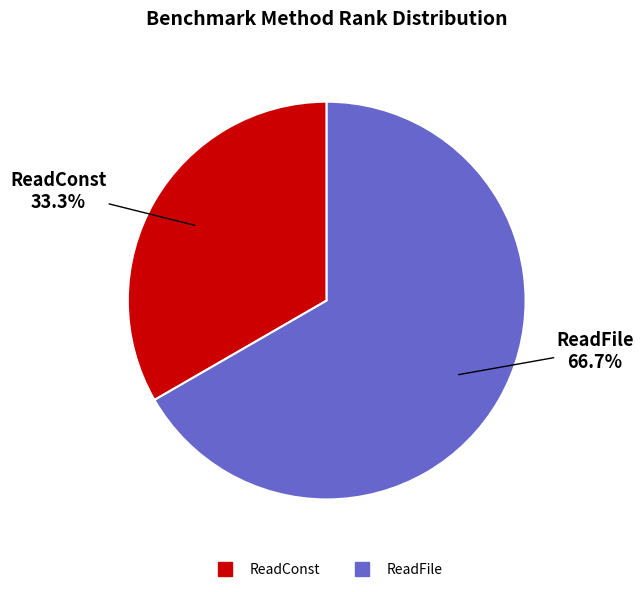

Does any single category account for the majority?

Yes